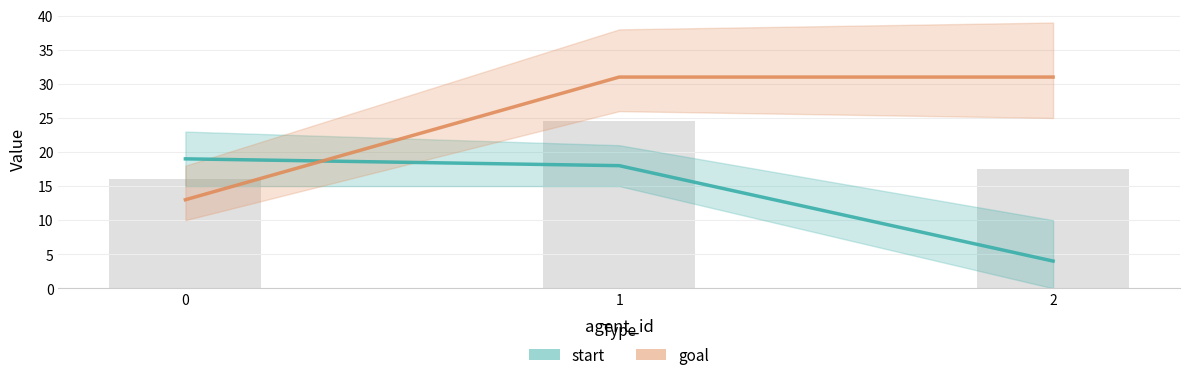

The goal series shows 23 at 0. True or false?

False